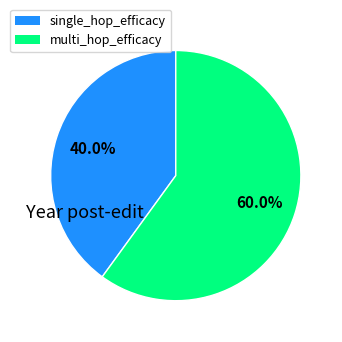

How many slices are in this pie chart?

2